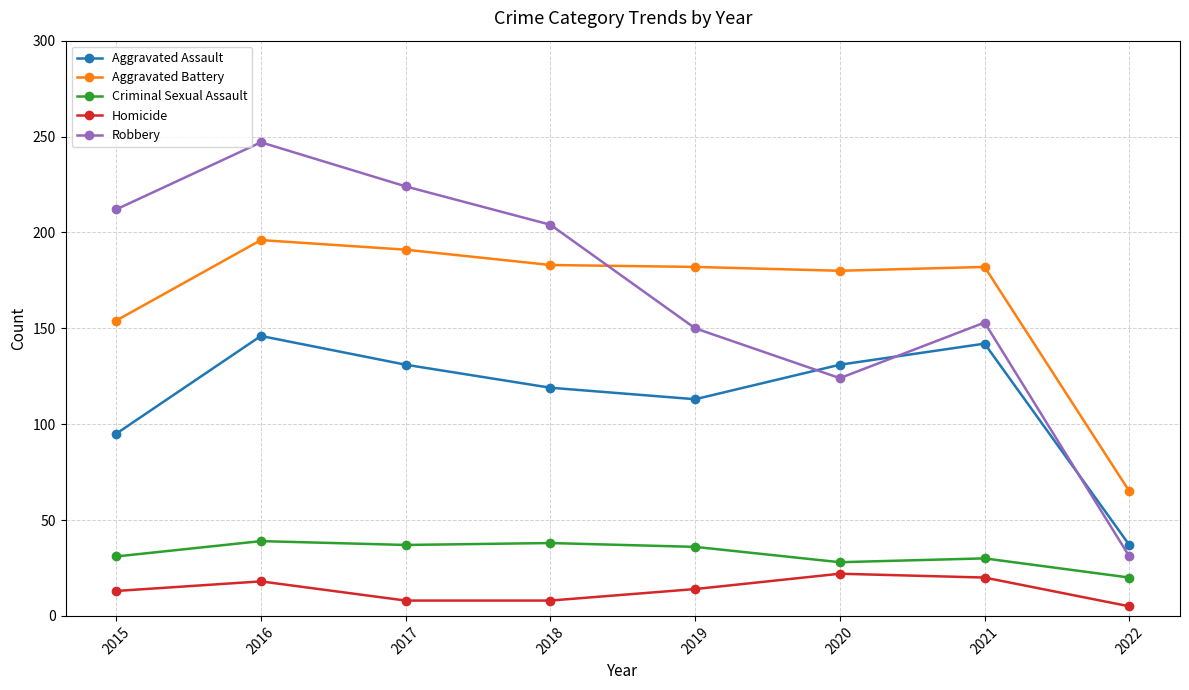

What is the value of the Criminal Sexual Assault point at the 3rd from the left?

37